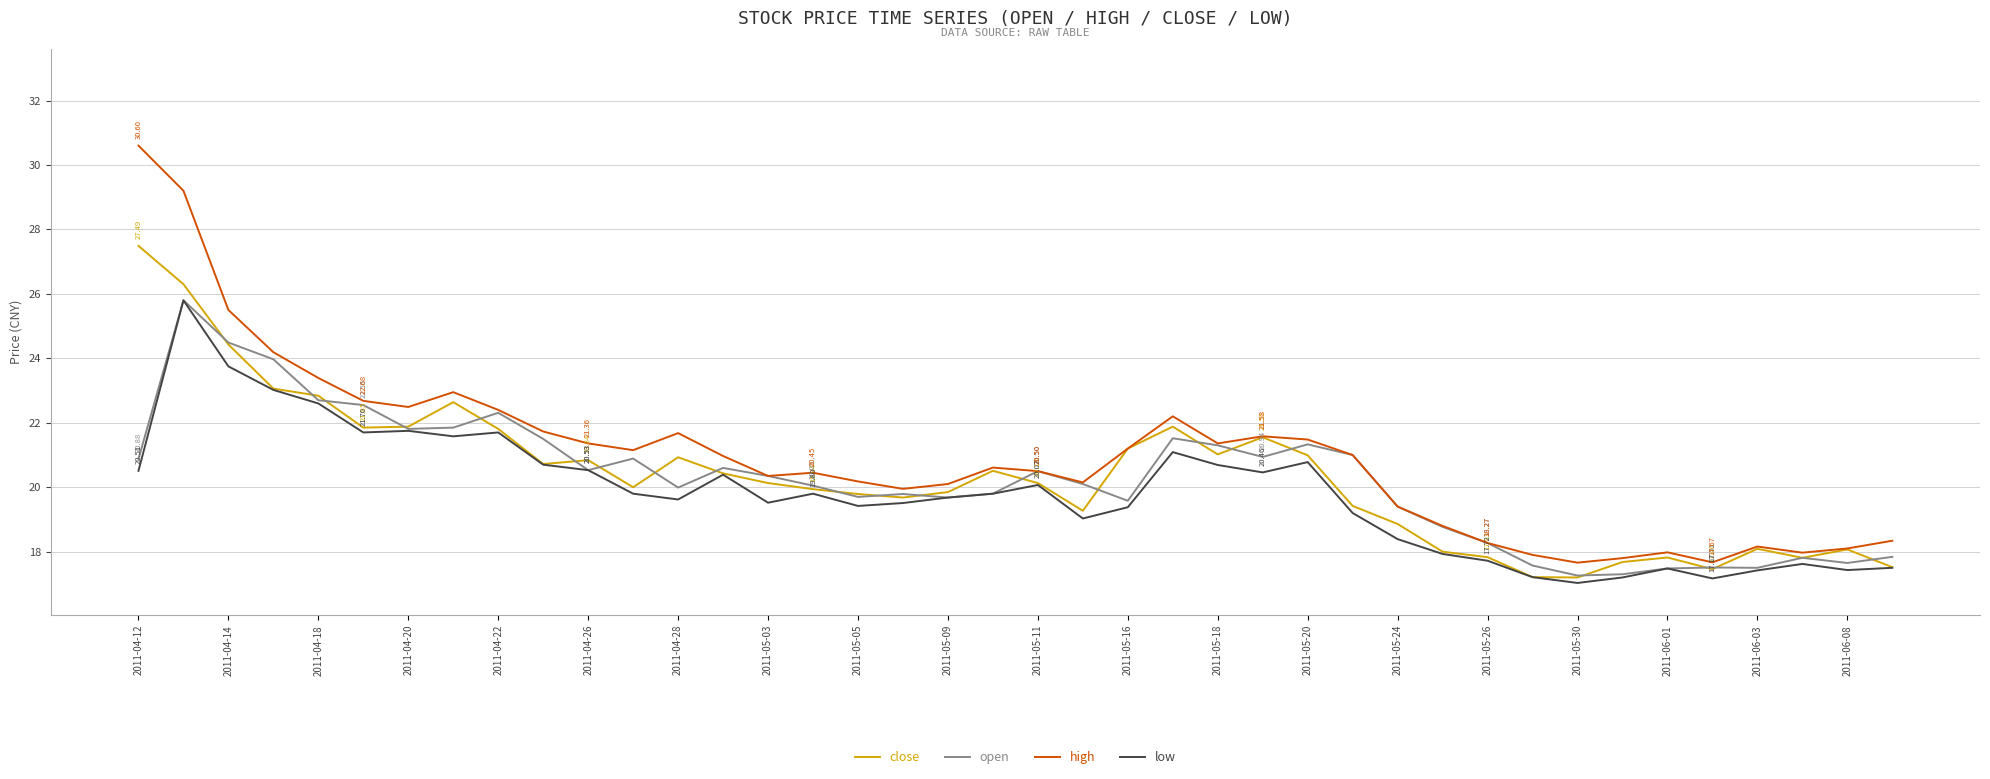

Which series has the widest spread of values?

high